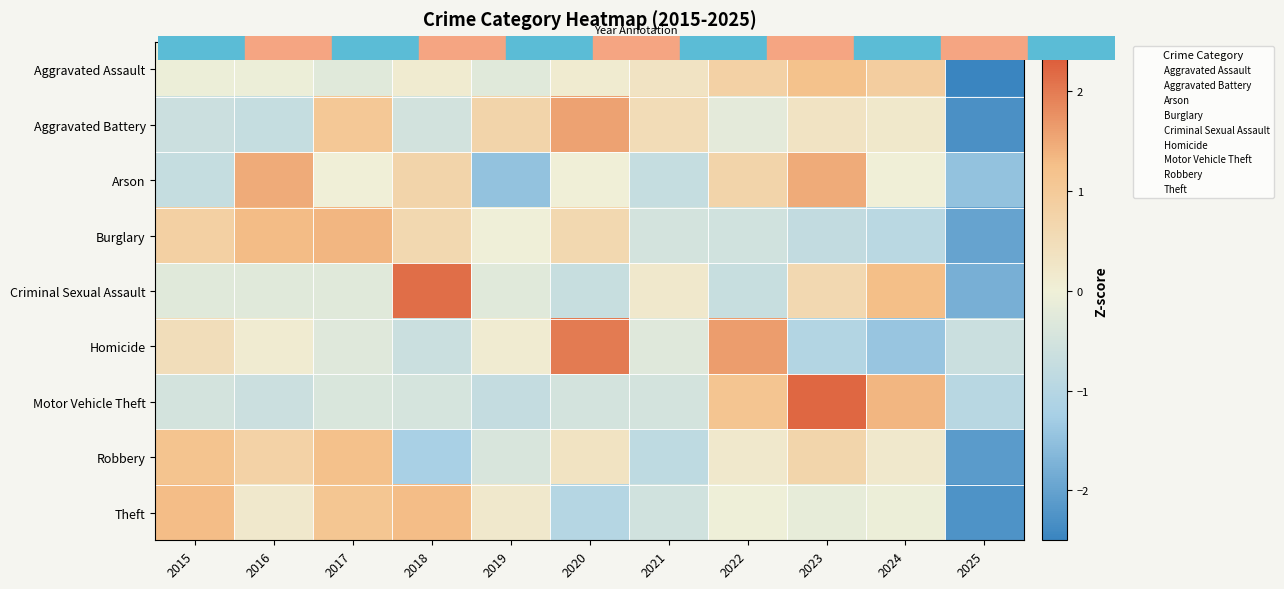

At 2018, list the series in order from smallest to largest.

Robbery, Homicide, Aggravated Battery, Motor Vehicle Theft, Aggravated Assault, Burglary, Arson, Theft, Criminal Sexual Assault